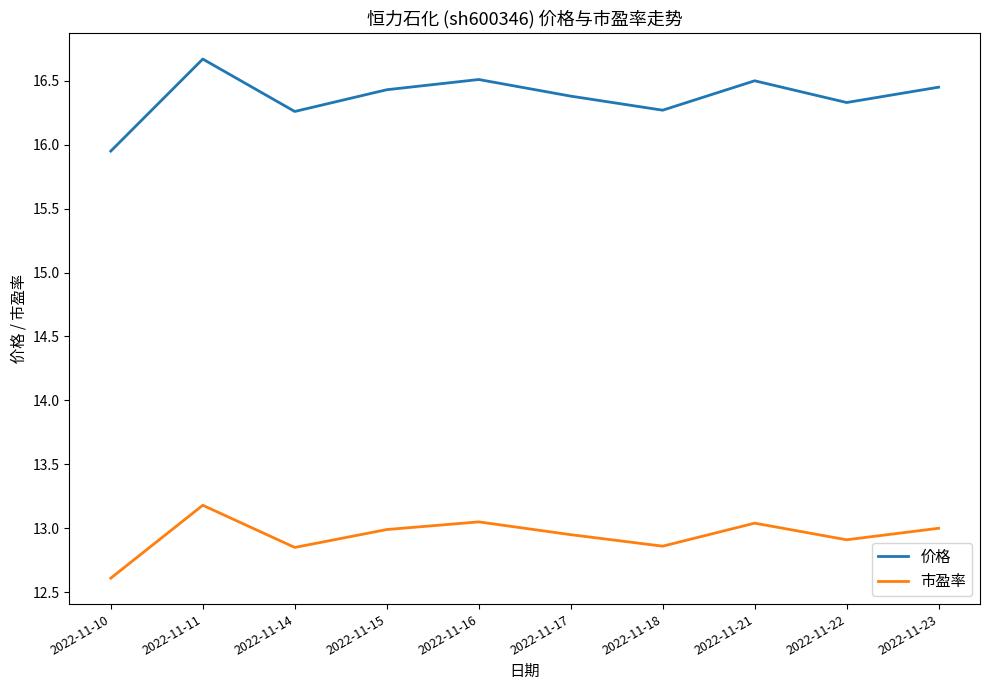

Is this an area chart (filled region under the line)?

No